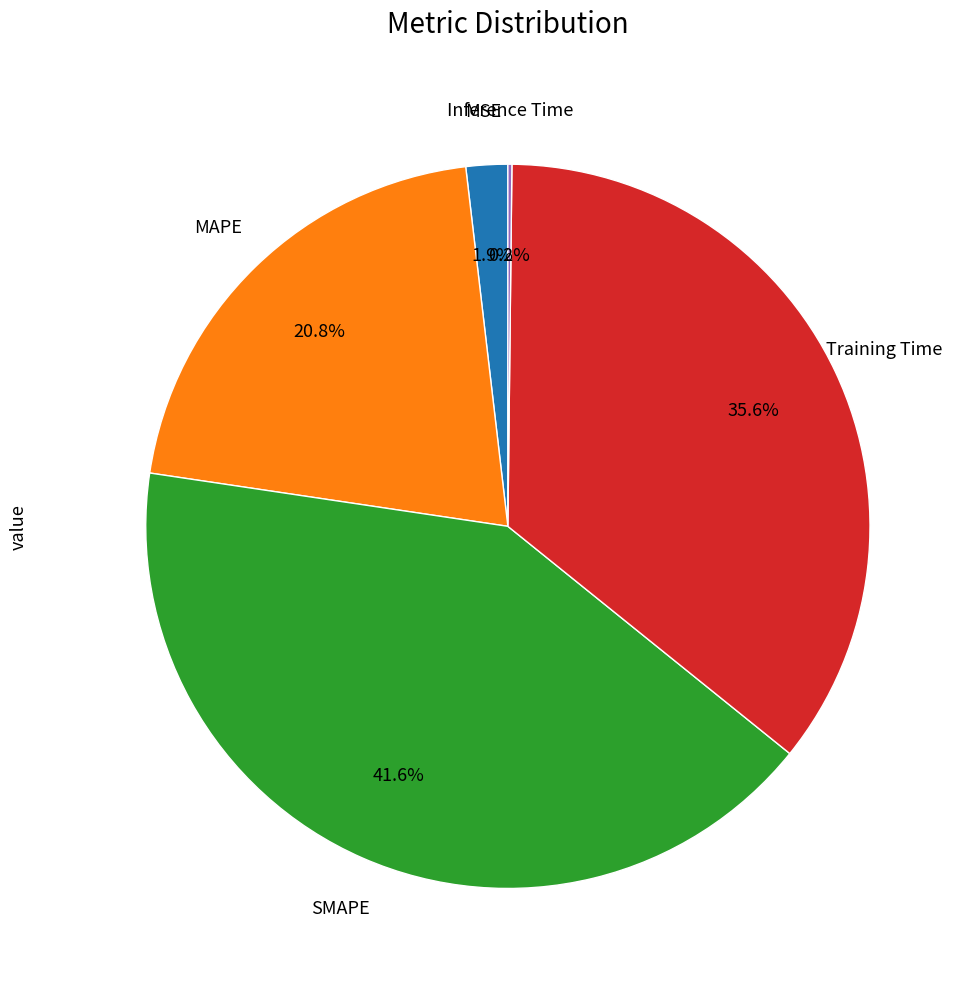

Does any single category account for the majority?

No